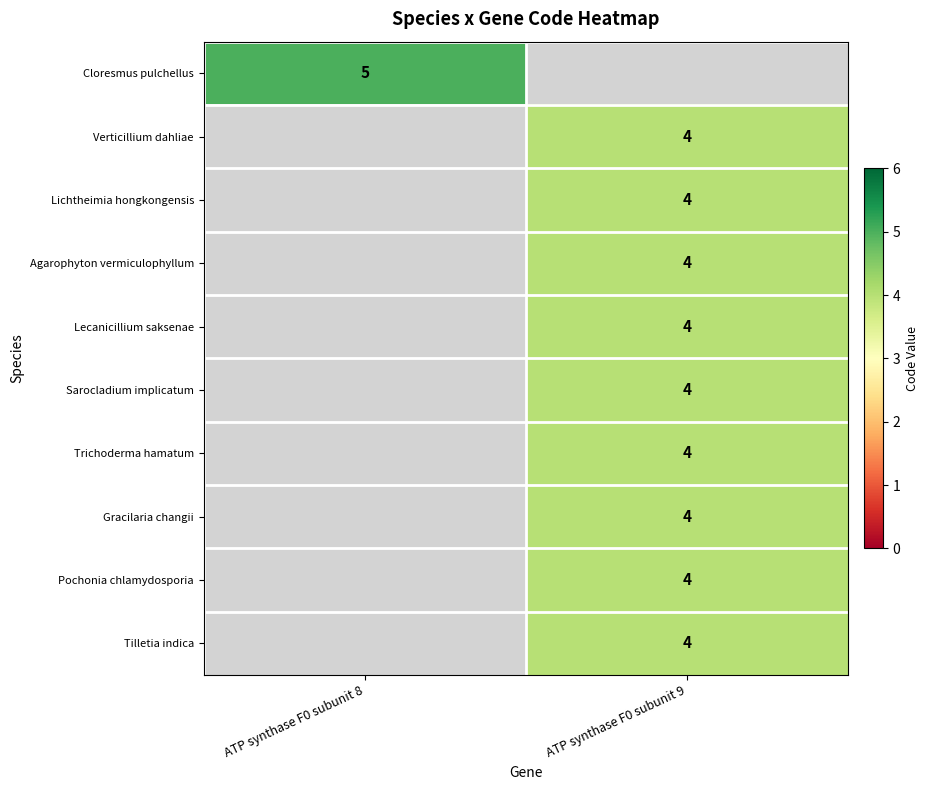

What is the smallest value displayed?

4.0